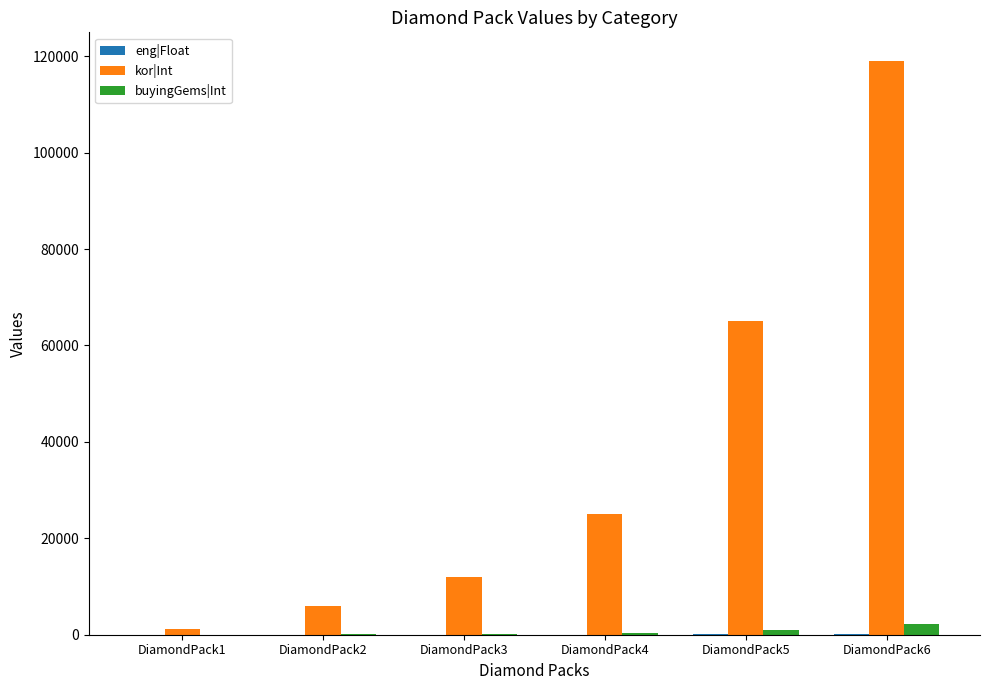

How many groups of bars are there?

6